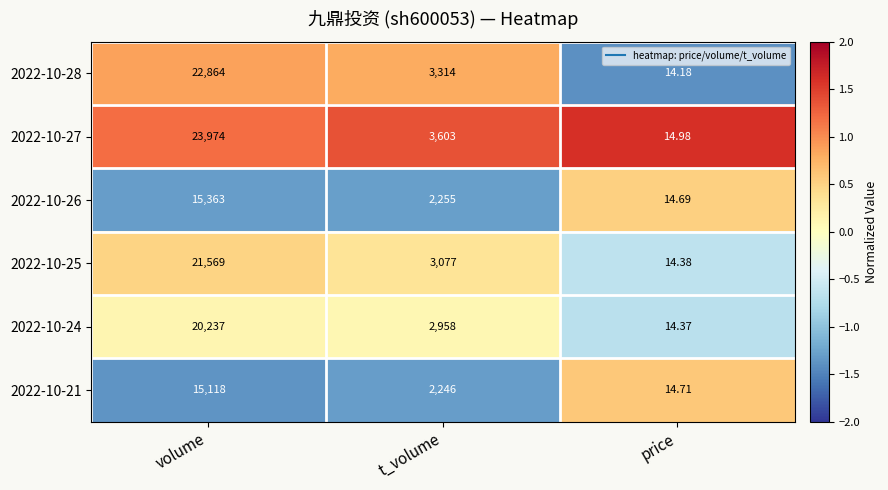

List the labels in order of 2022-10-21 value, smallest first.

price, t_volume, volume